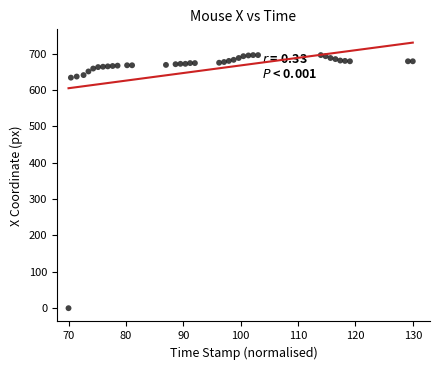

What is the range of Y values (max minus min)?

696